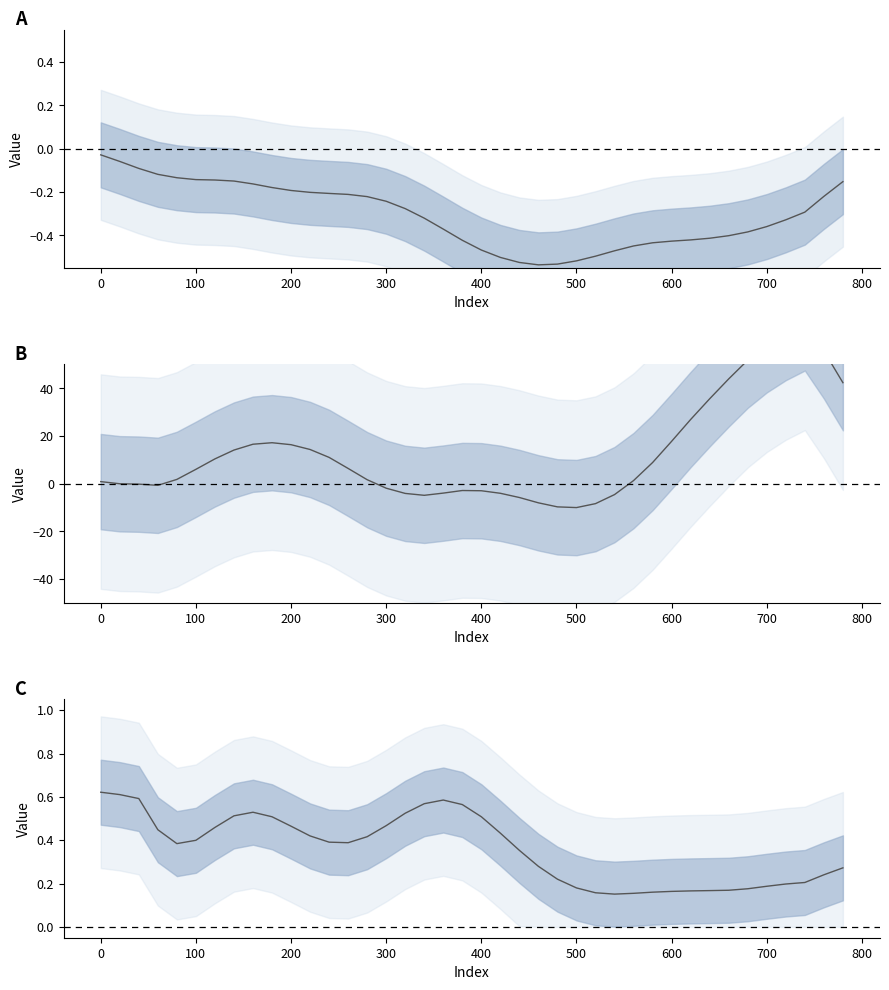

What is the maximum value shown in the chart?

67.4